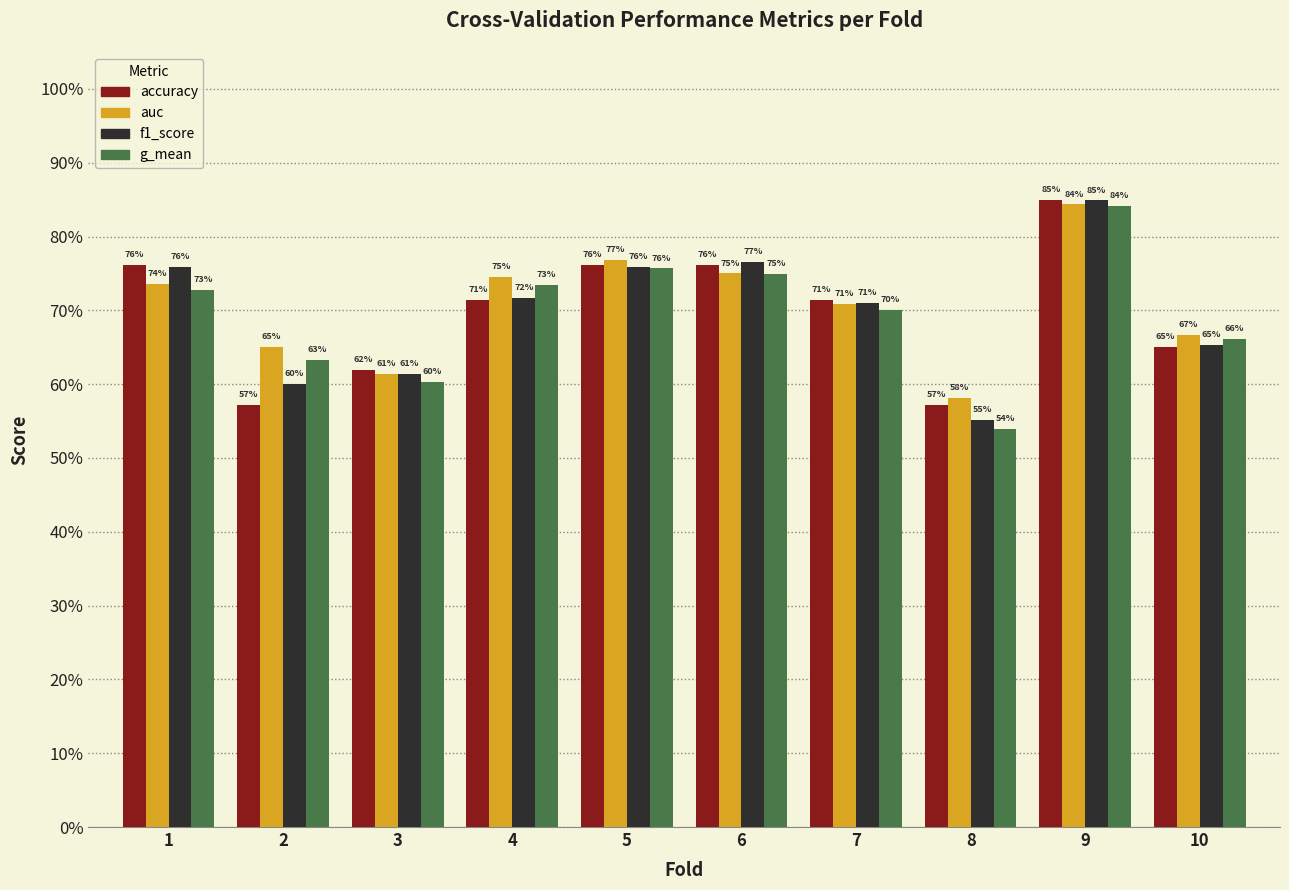

What are all the series names shown in the legend?

accuracy, auc, f1_score, g_mean